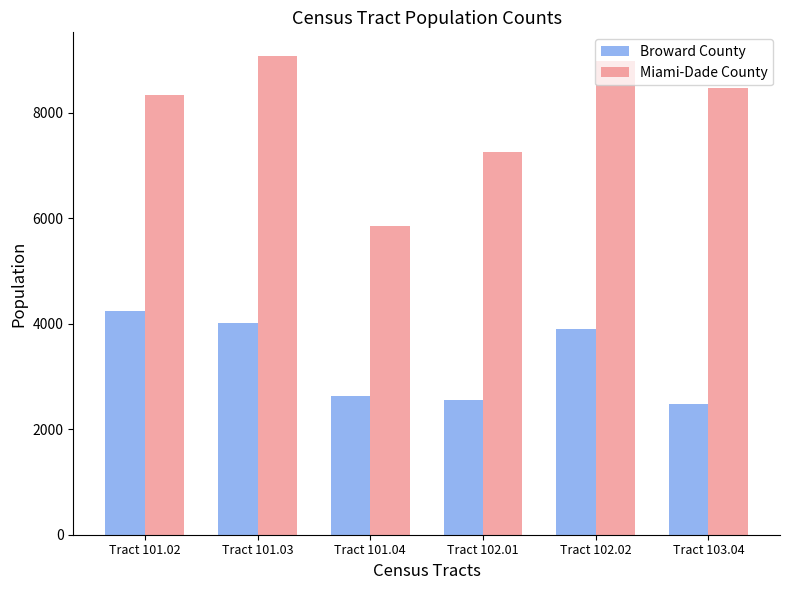

What is the label of the 6th bar from the left?

Tract 103.04